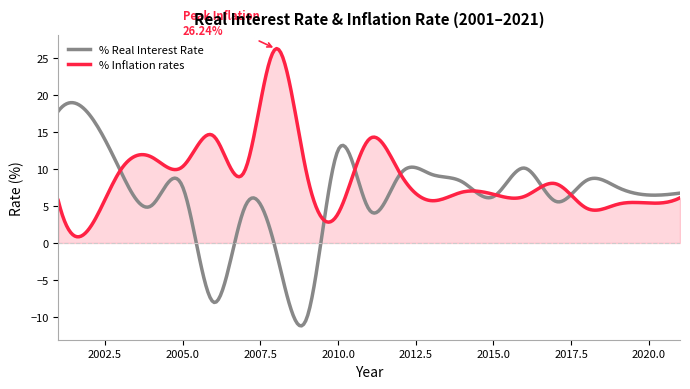

Rank the series by their average value, from highest to lowest.

% Inflation rates, % Real Interest Rate